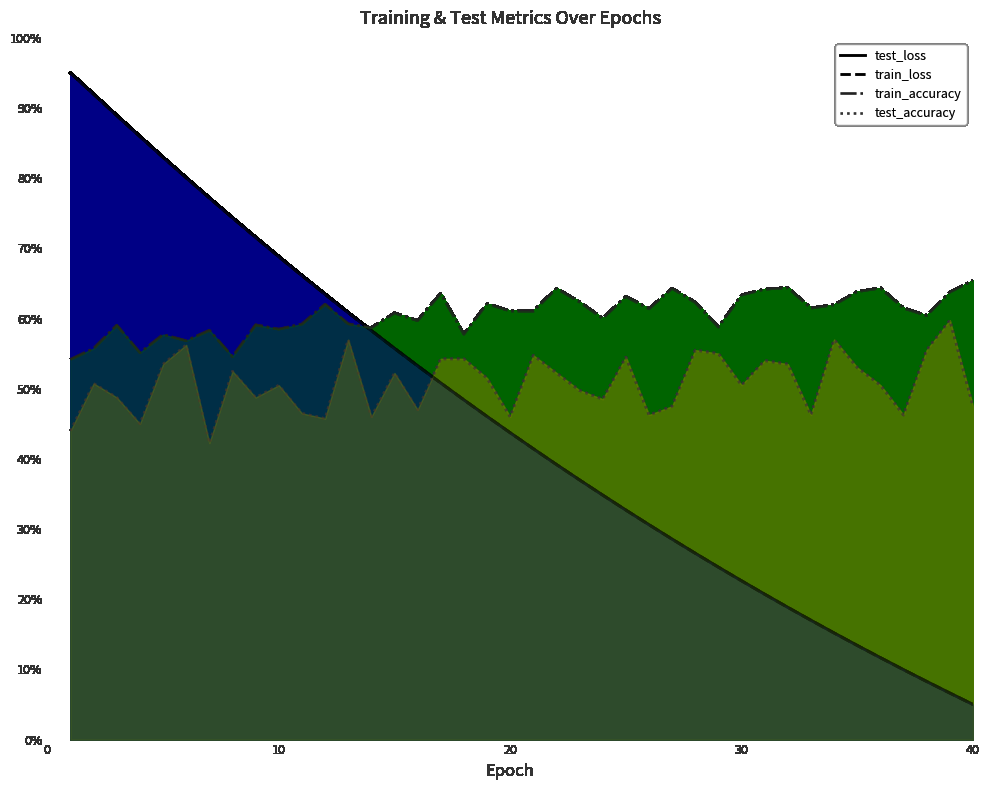

Does the chart display data point markers on the line(s)?

No